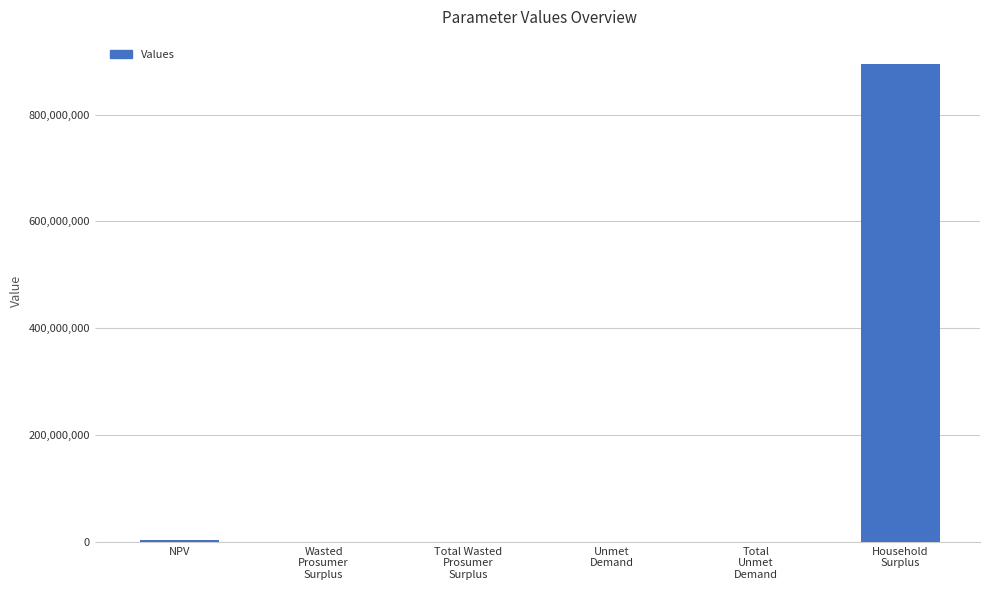

What is the maximum value shown in the chart?

895521845.7